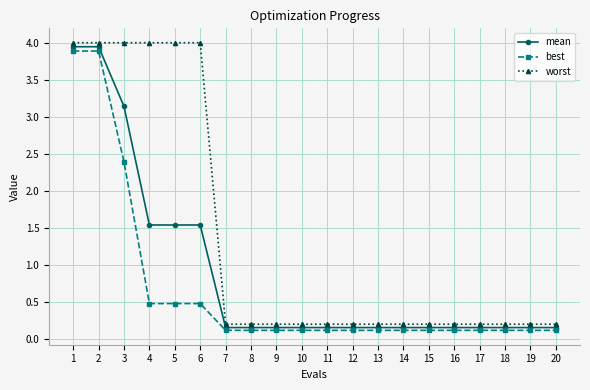

What is the difference between the maximum and minimum values in the best series?

3.8